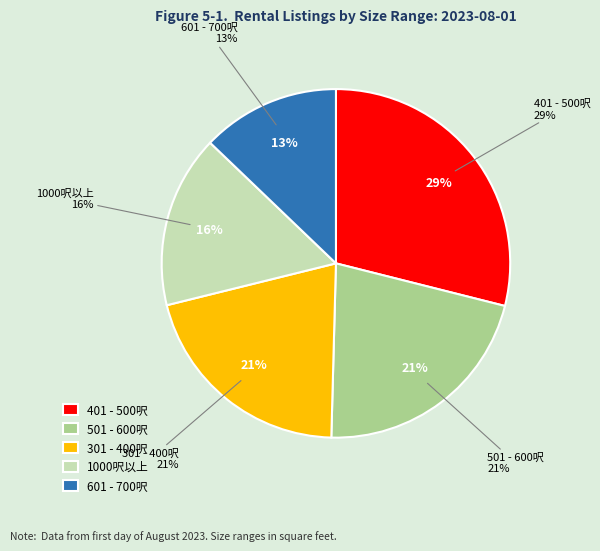

Is there any slice that represents more than half of the pie?

No